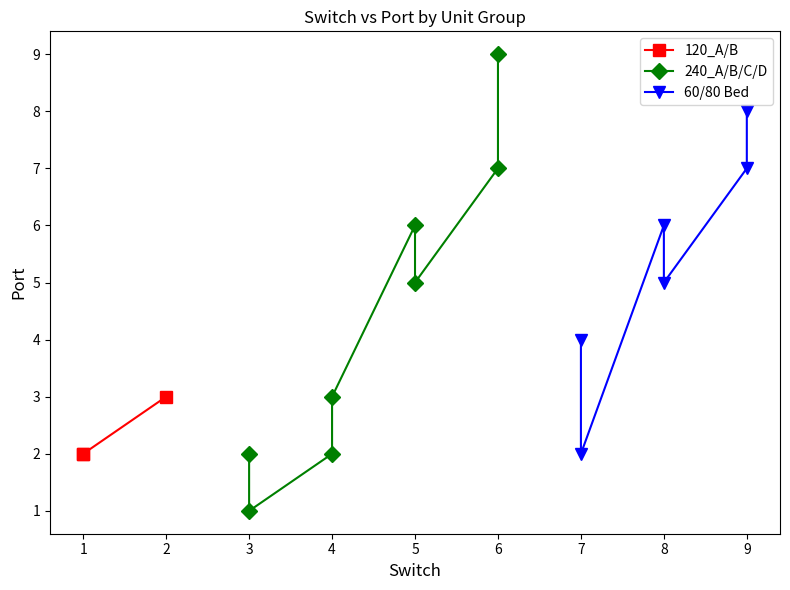

At which category does the data reach its first local valley?

3